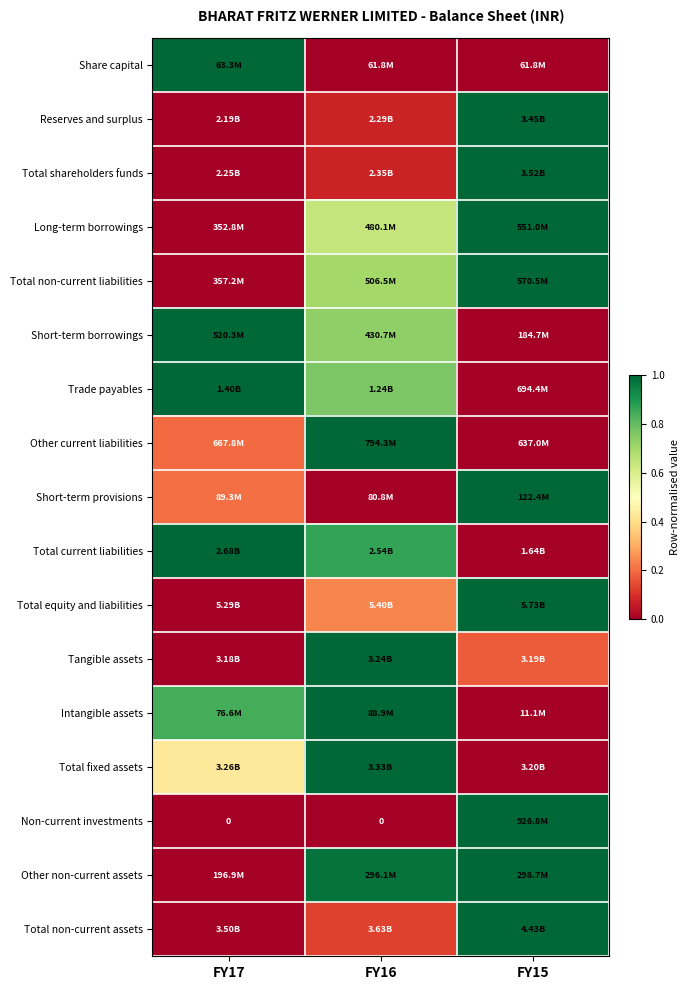

The value of Reserves and surplus at FY16 is 0.1. True or false?

False